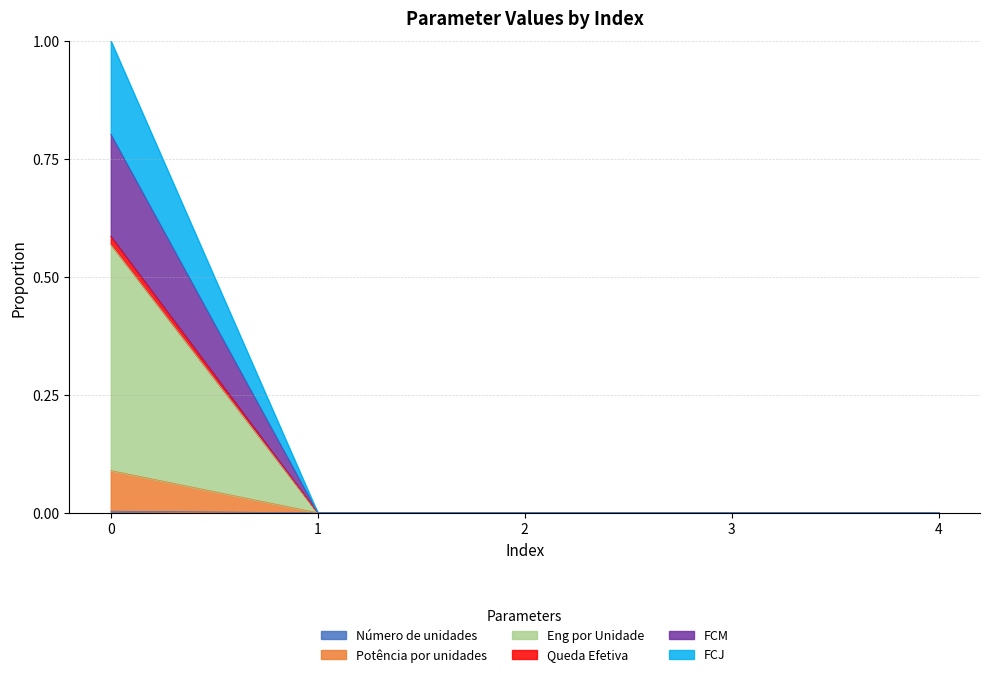

How many categories are shown in the chart?

5